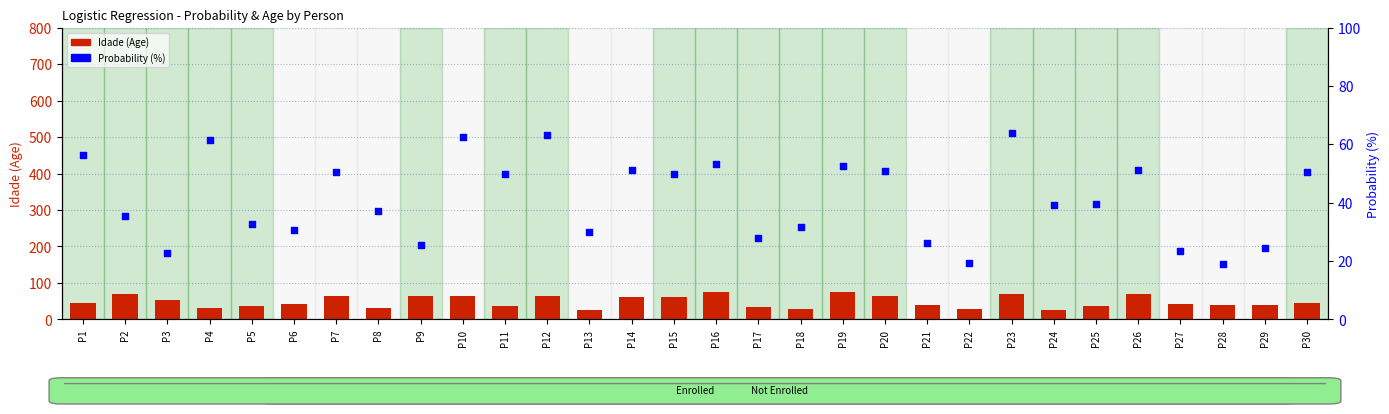

Which series has the largest total across all categories?

Idade (Age)